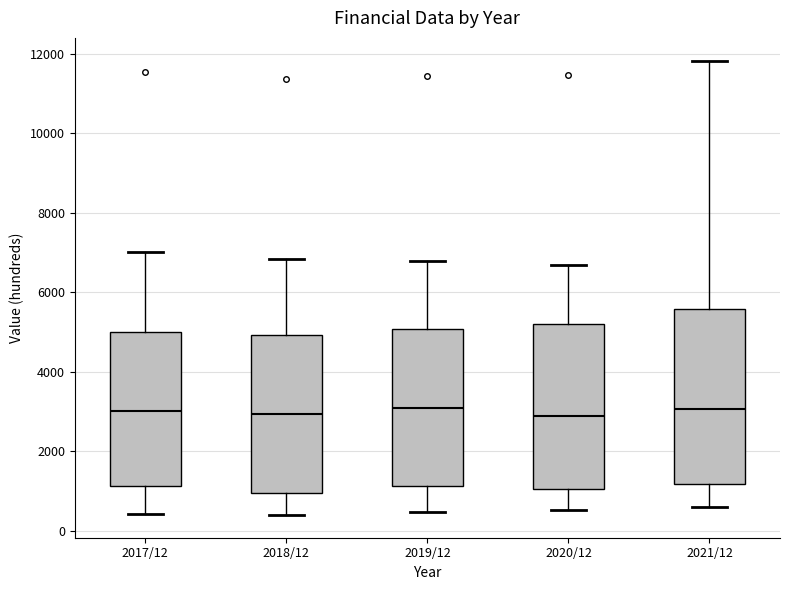

Reading left to right, transcribe this box plot: for each box, give where its median line is, the range the box spans, and where its two whiskers end, as read against the y-axis. The values are not printed on the chart, so give them approximately, as read against the axis.

2017/12: median 3000, box 1200 to 5000, whiskers 400 to 7000
2018/12: median 3000, box 1000 to 5000, whiskers 400 to 6800
2019/12: median 3000, box 1200 to 5000, whiskers 400 to 6800
2020/12: median 3000, box 1000 to 5200, whiskers 600 to 6600
2021/12: median 3000, box 1200 to 5600, whiskers 600 to 11800